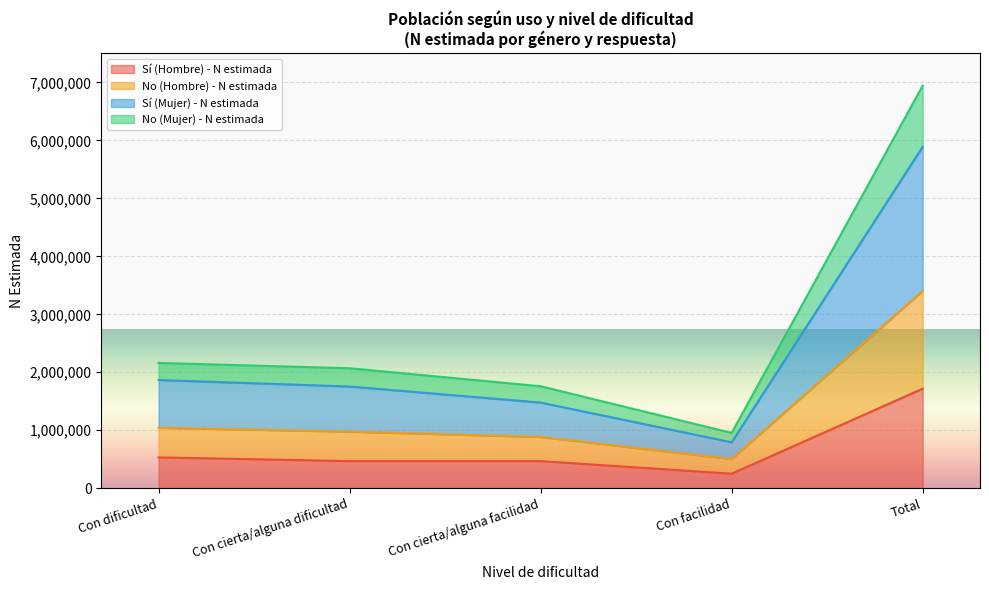

At which label does Sí (Hombre) - N estimada reach its minimum?

Con facilidad